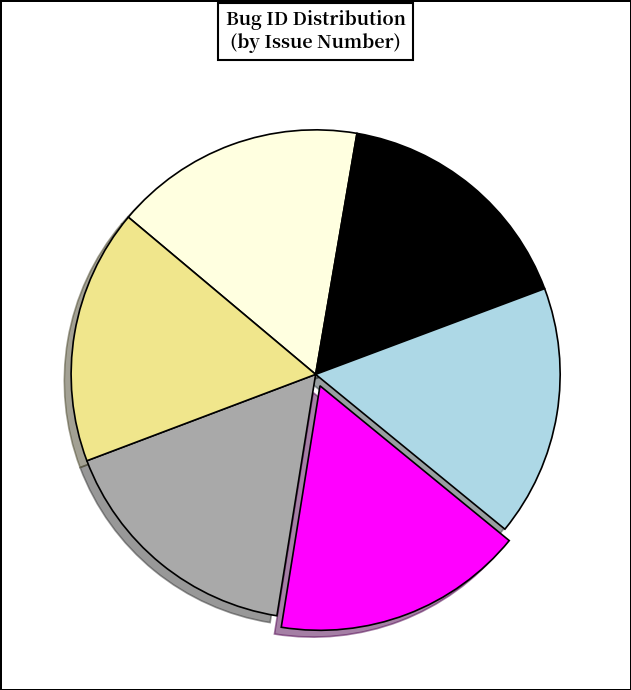

Is there a majority slice in this chart?

No